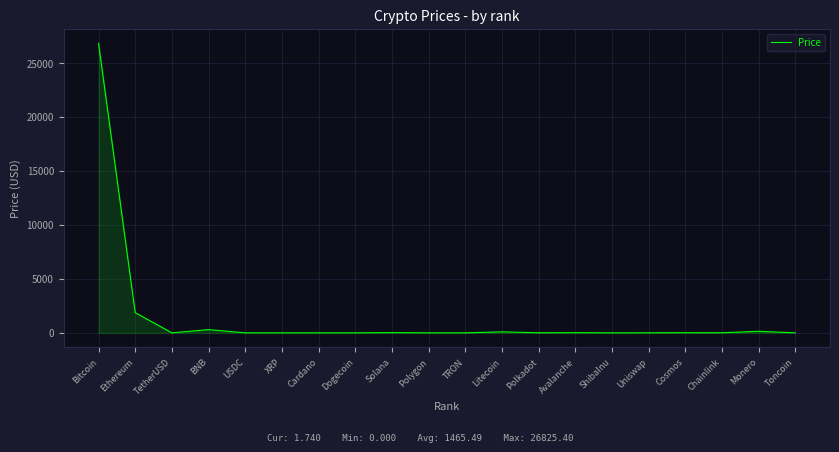

What is the change in value from Bitcoin to Ethereum?

-24951.6